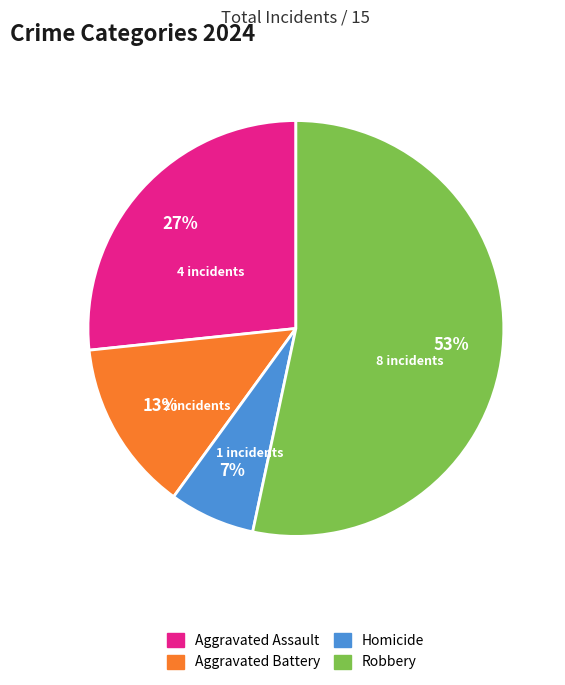

Count the number of slices in the pie.

4